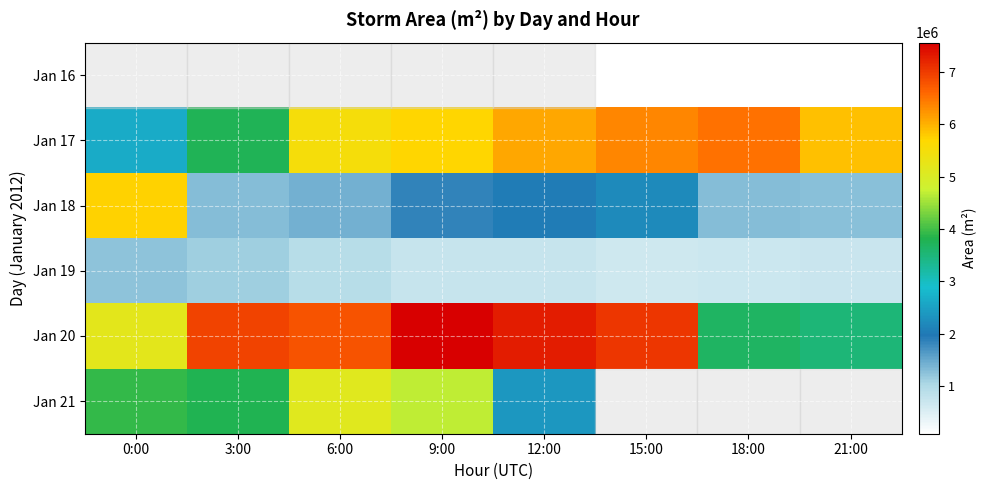

Read the Jan 19 value at 0:00.

1231875.0